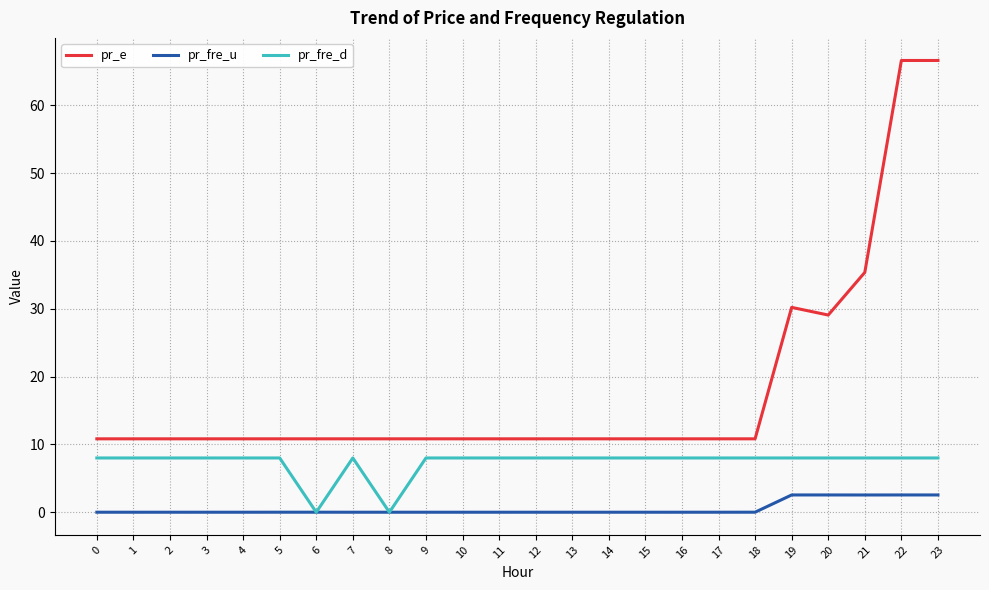

Which series changed the most between 14 and 22?

pr_e